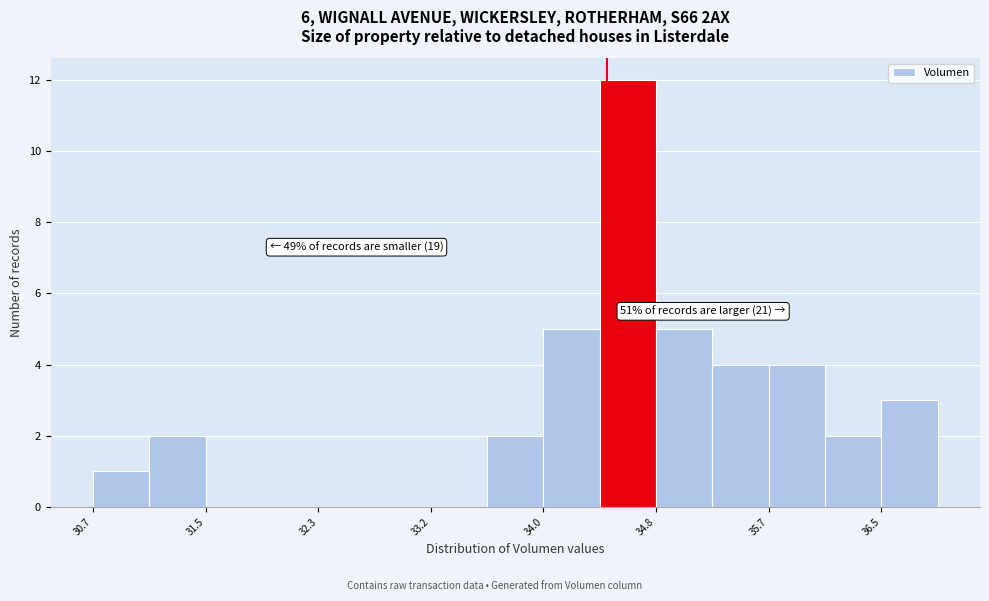

Over which range of the x-axis is the bar tallest?

34.4 to 34.8